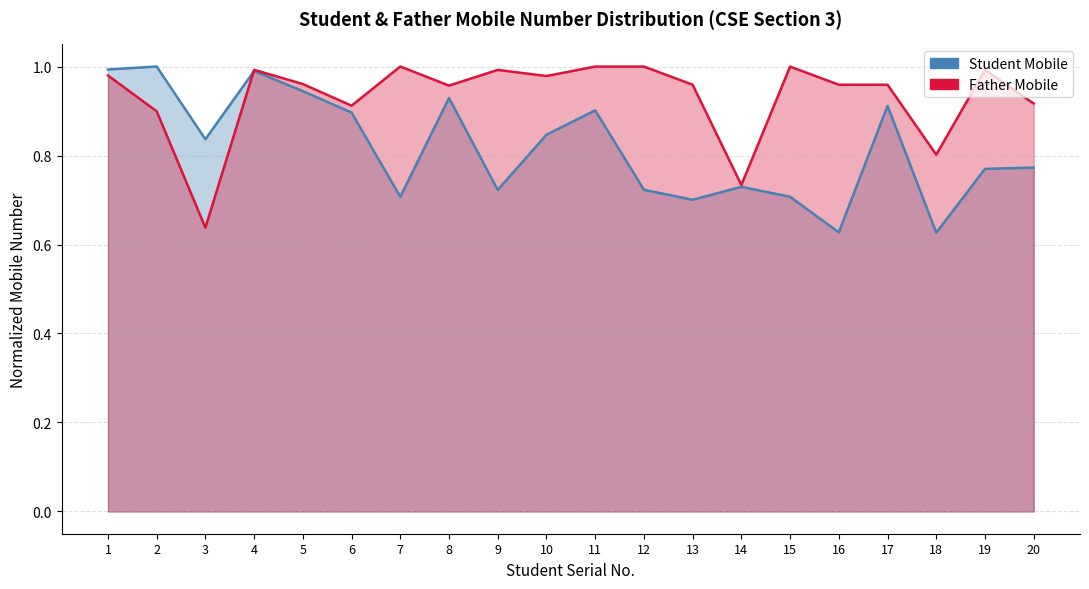

How many data points does each series have?

20